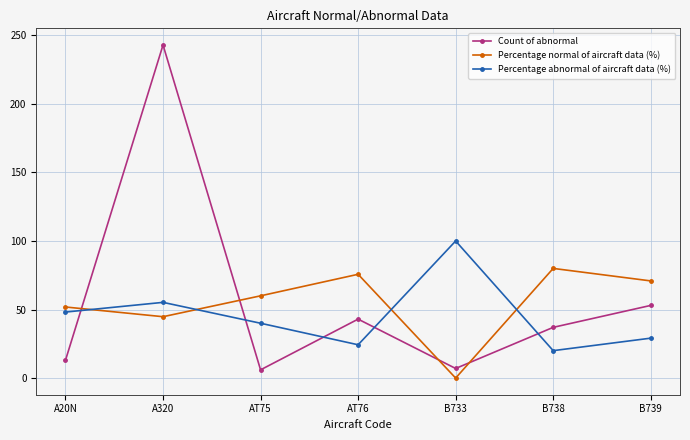

Which series has the largest range (max minus min)?

Count of abnormal